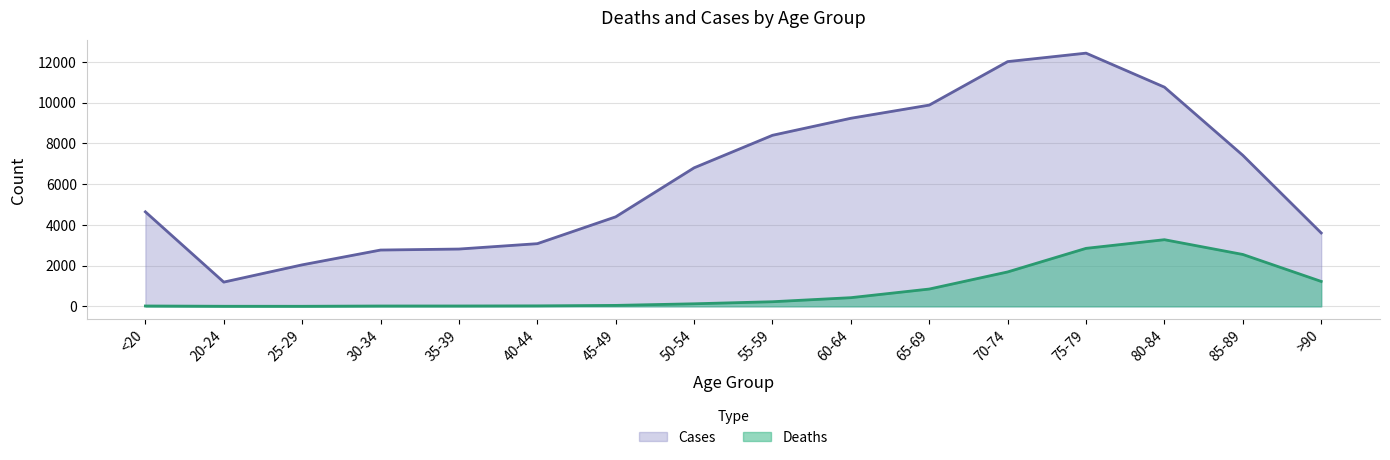

Where is the first local minimum for Cases?

20-24